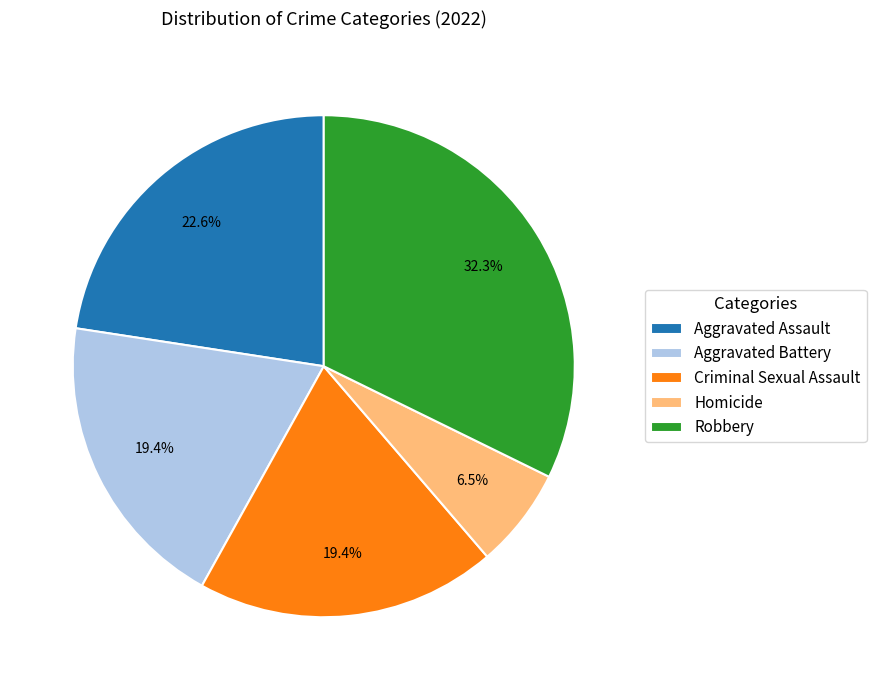

Approximately how many times larger is the value at Criminal Sexual Assault compared to Aggravated Battery?

1.0